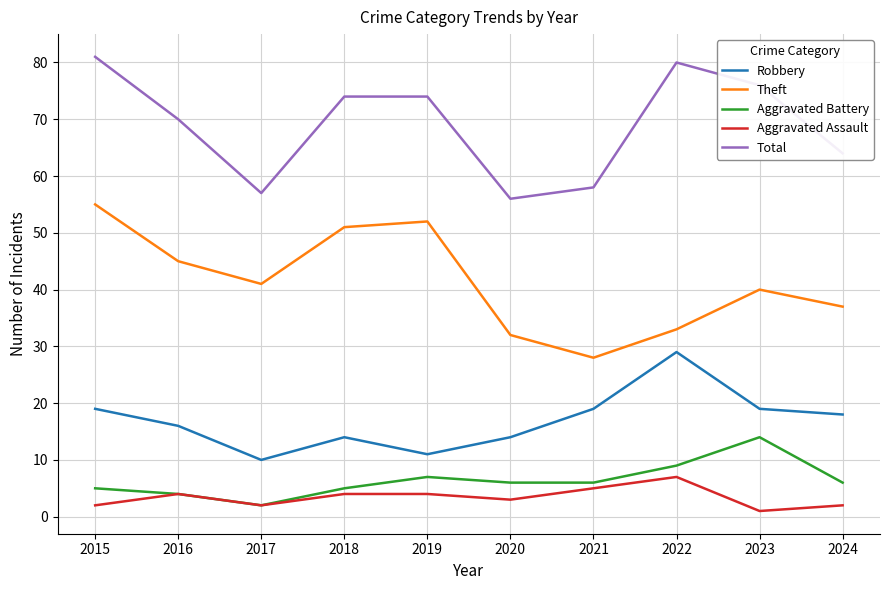

What is the maximum value for Robbery?

29